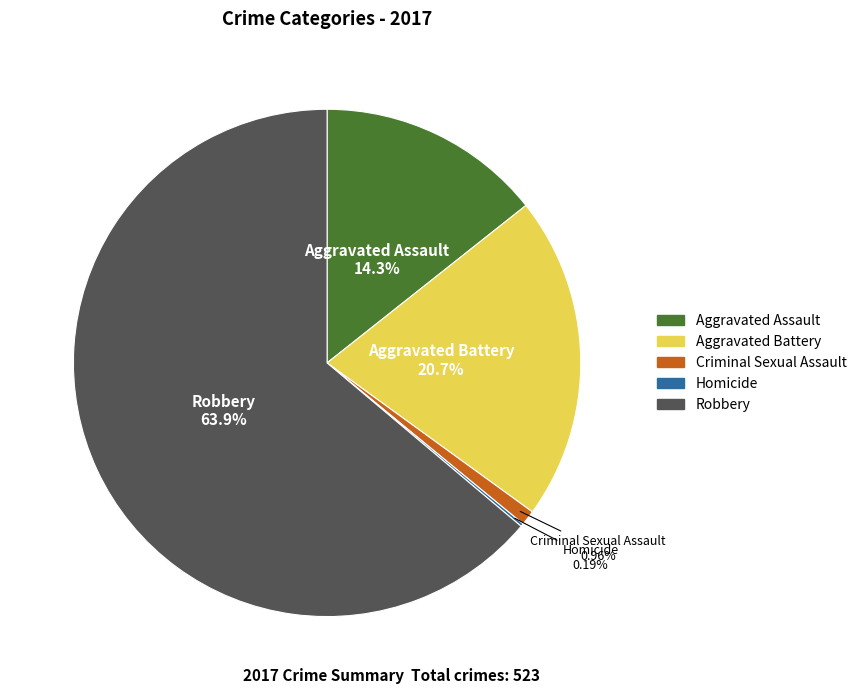

What percentage is the Robbery slice, to the nearest percent?

64%